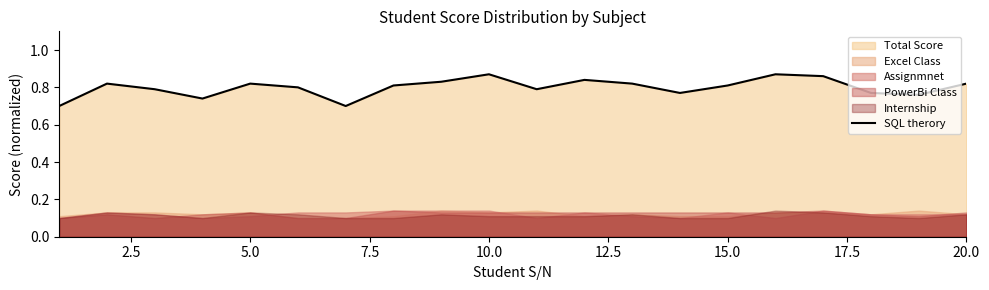

The SQL therory series shows 1.4 at 20.0. True or false?

False